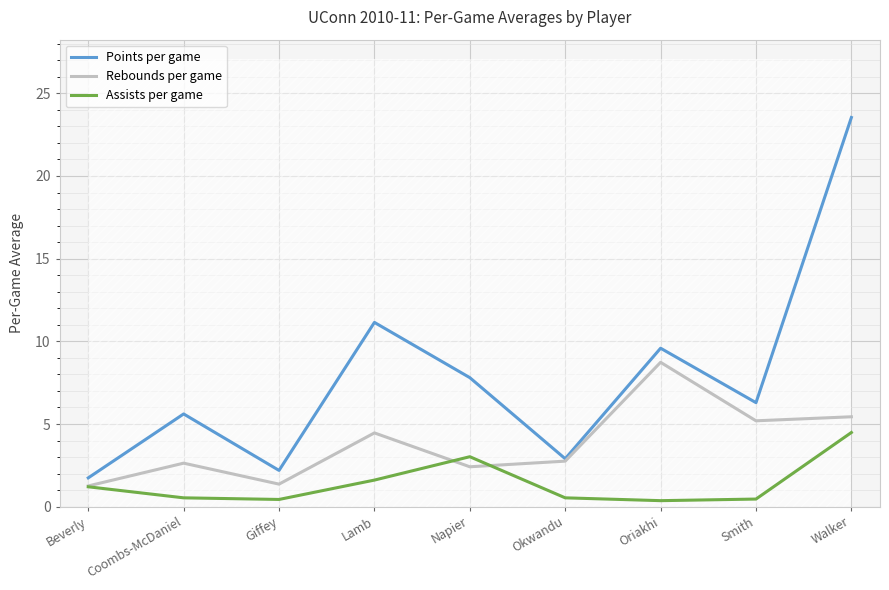

Which has a higher value, Okwandu or Coombs-McDaniel?

Coombs-McDaniel